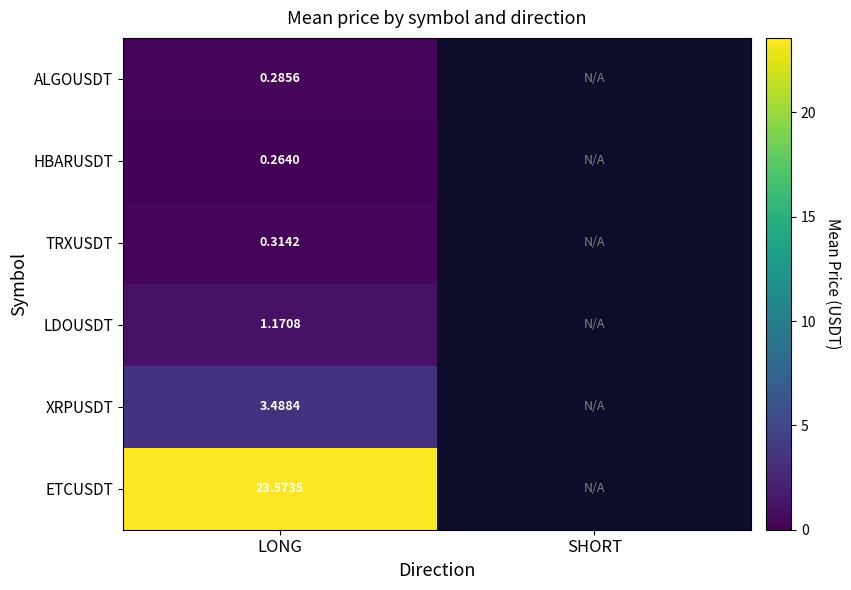

Rank the series at LONG from lowest to highest value.

HBARUSDT, ALGOUSDT, TRXUSDT, LDOUSDT, XRPUSDT, ETCUSDT